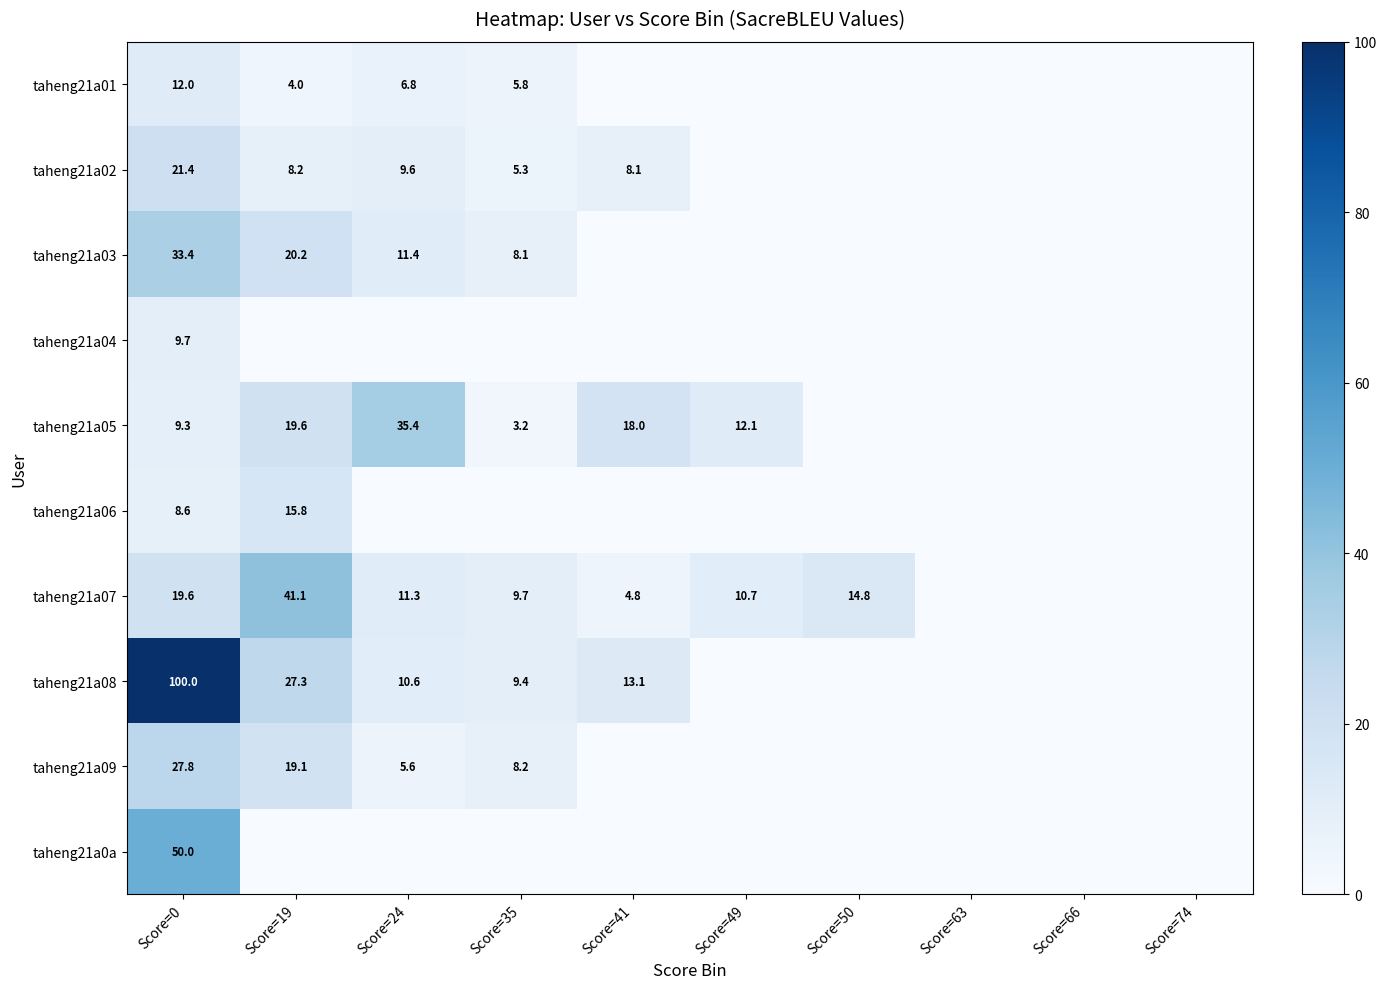

The value of taheng21a08 at Score=35 is 4.0. True or false?

False